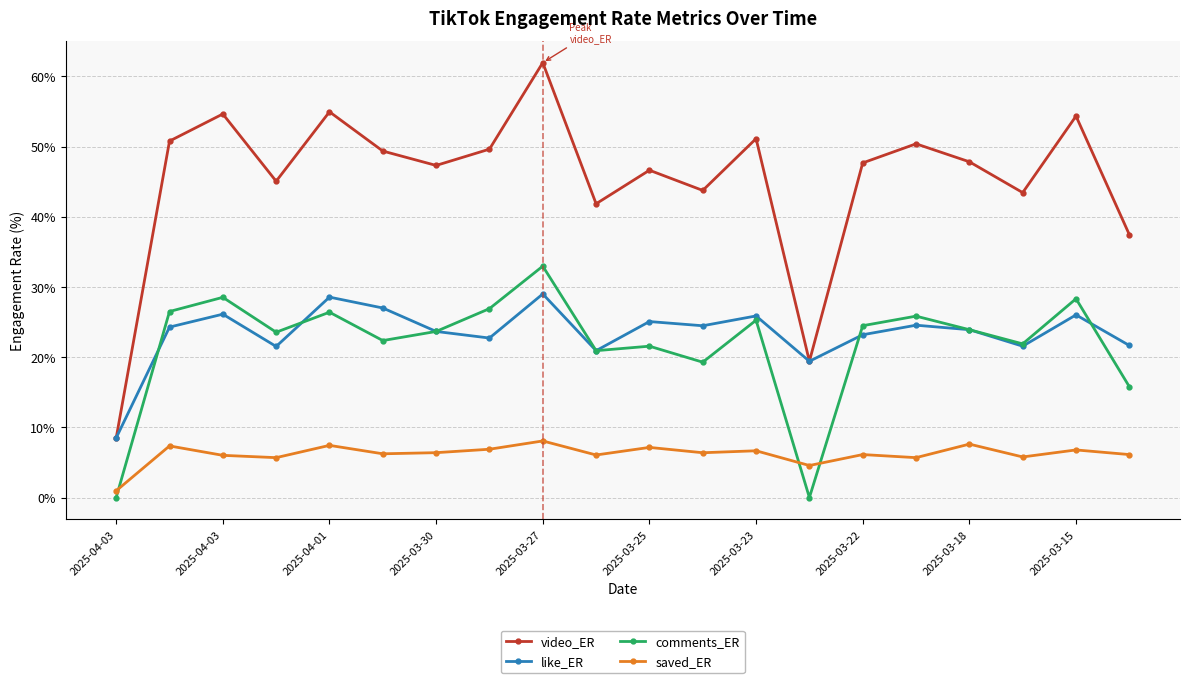

Which series has the largest range (max minus min)?

video_ER